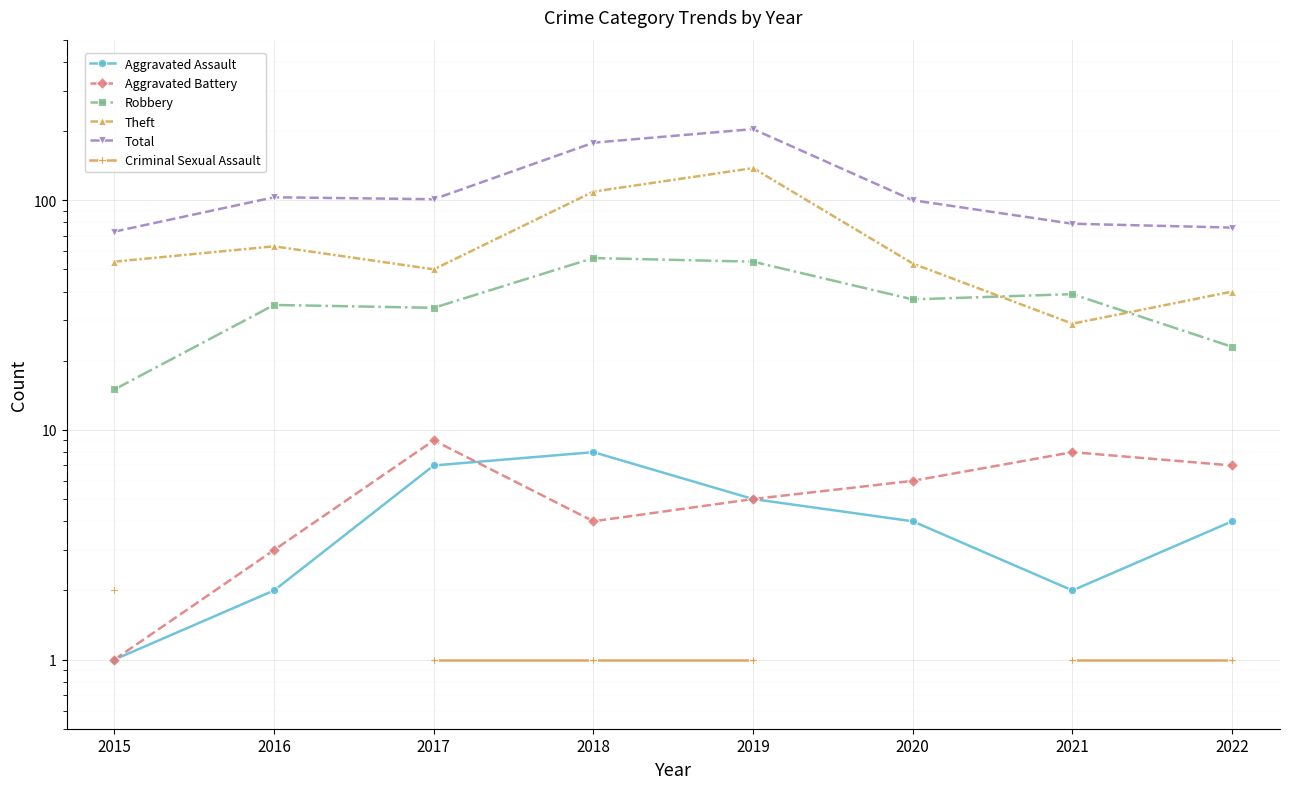

Where does the Robbery series first go above 37?

2018